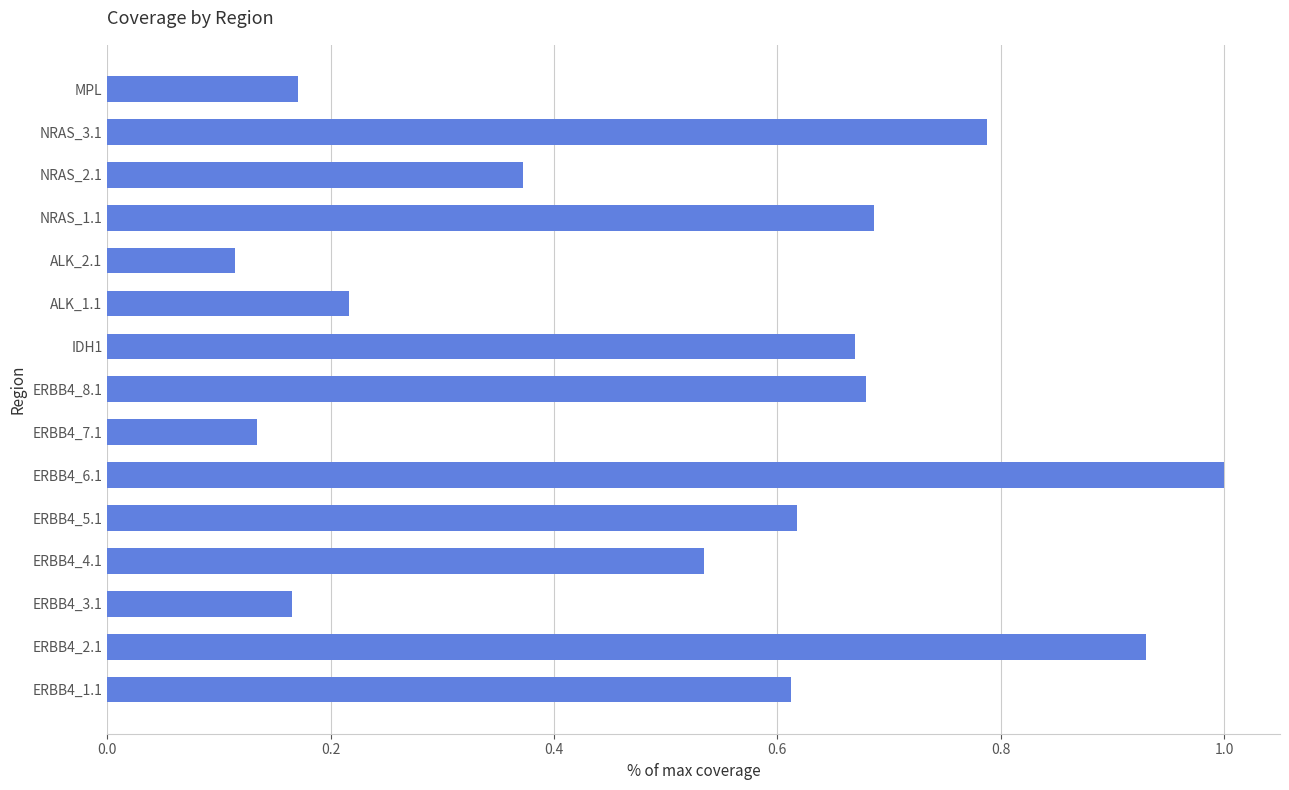

What is the change in value from ERBB4_7.1 to ERBB4_1.1?

+0.5